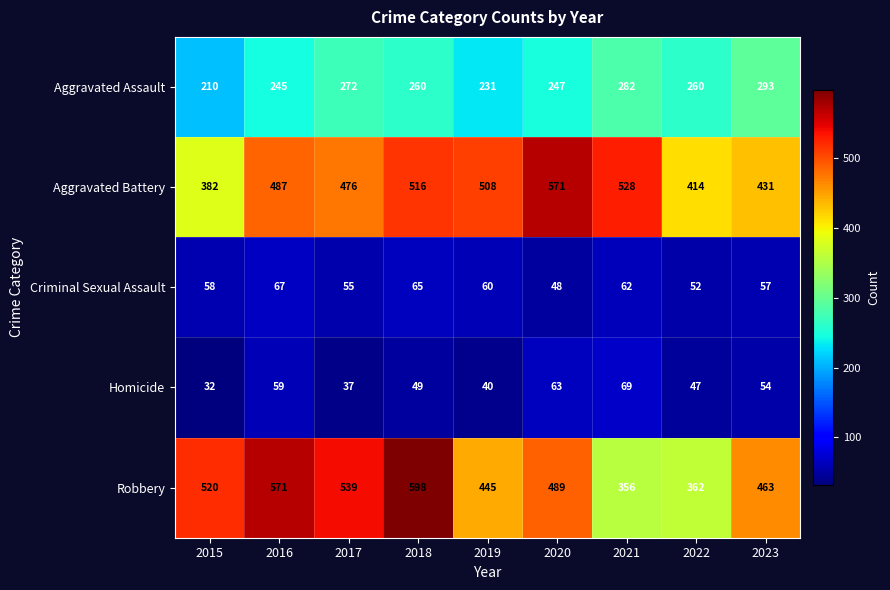

What is the total value across all series at 2021?

1297